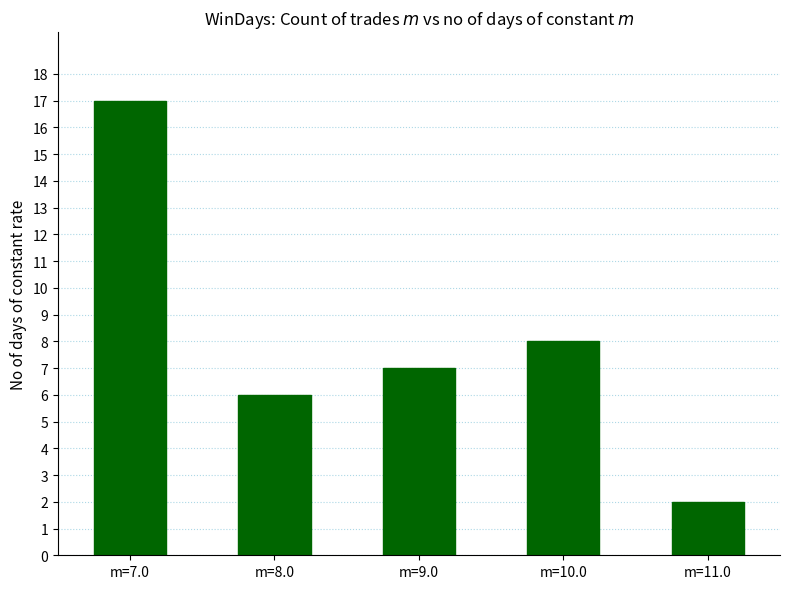

True or false: the data shows 9 at m=7.0.

False